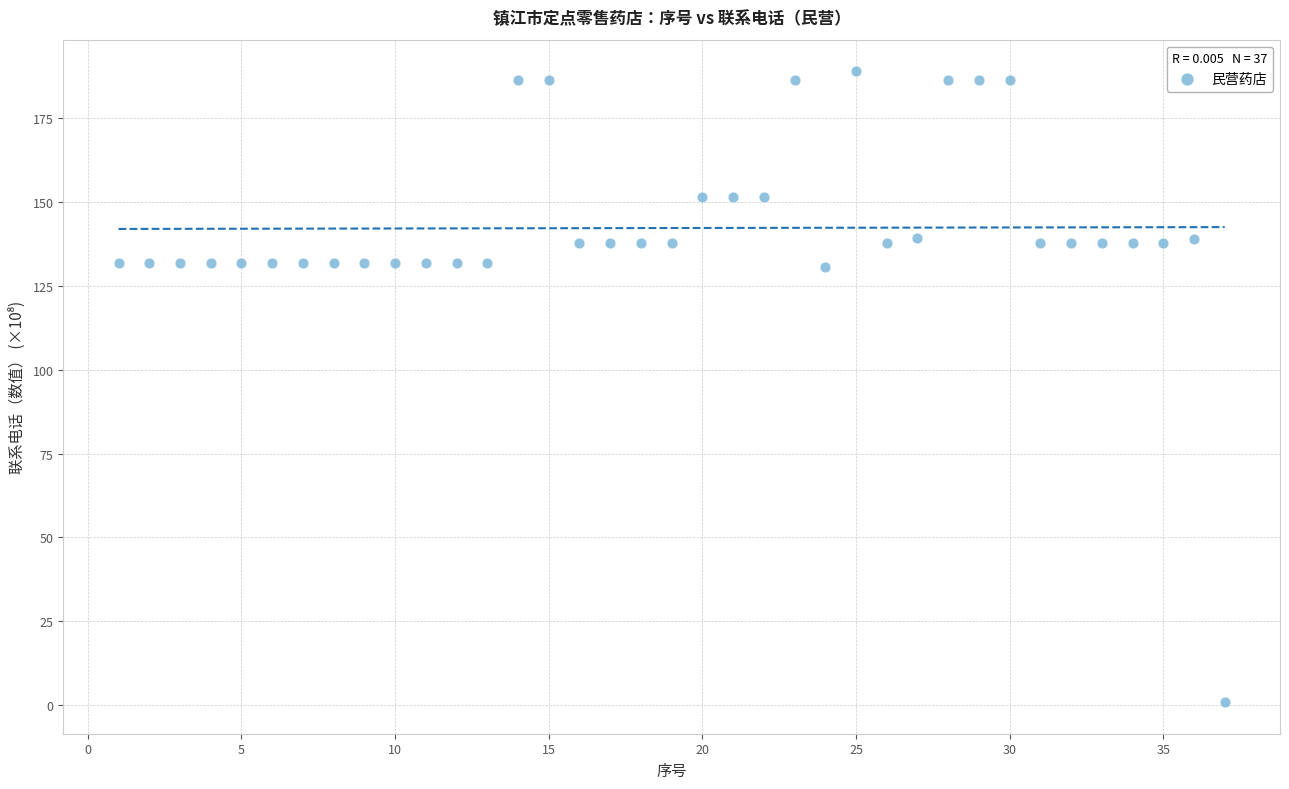

What is the range of X values (max minus min)?

36.0